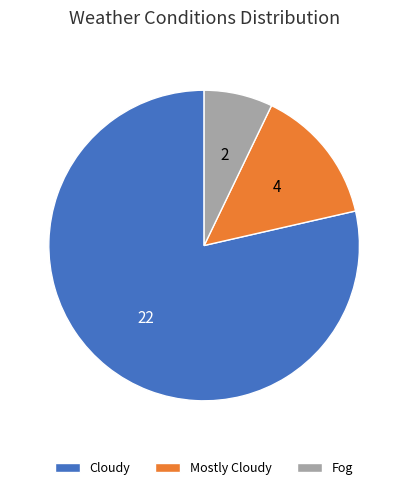

What is the smallest slice in the pie chart?

Fog